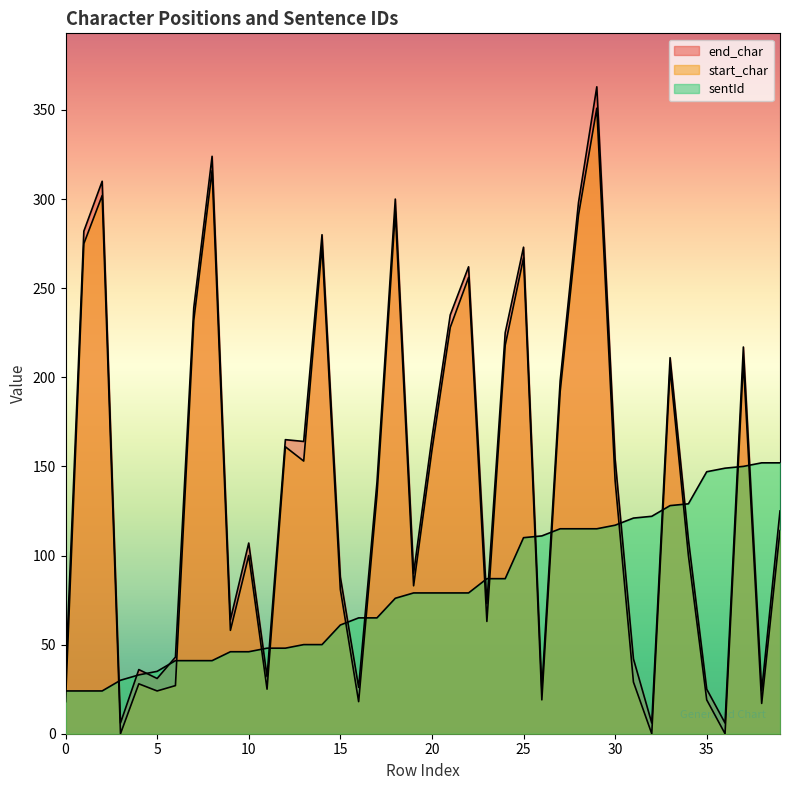

Reading left to right, transcribe all the data shown in this chart.

end_char: 30	282	310	6	36	31	43	239	324	64	107	32	165	164	280	88	26	141	300	90	166	235	262	73	225	273	25	198	298	363	154	42	6	211	109	25	6	217	24	125
start_char: 18	275	302	0	28	24	27	232	316	58	100	25	161	153	274	81	18	134	293	83	159	228	256	63	218	267	19	192	291	351	142	29	0	205	100	19	0	209	17	114
sentId: 24	24	24	30	33	35	41	41	41	46	46	48	48	50	50	61	65	65	76	79	79	79	79	87	87	110	111	115	115	115	117	121	122	128	129	147	149	150	152	152